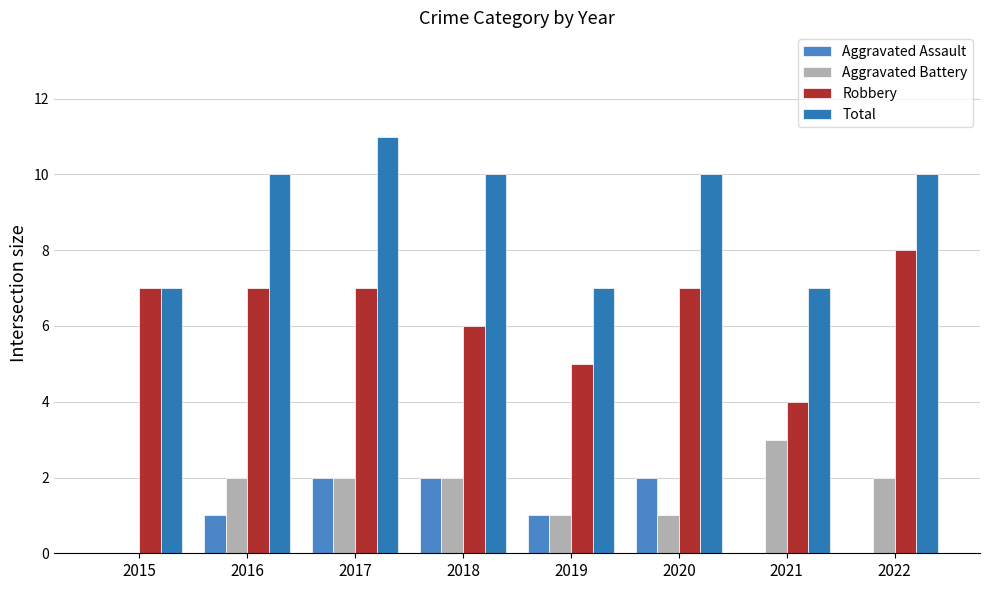

Between 2018 and 2021, which series saw the biggest shift?

Total